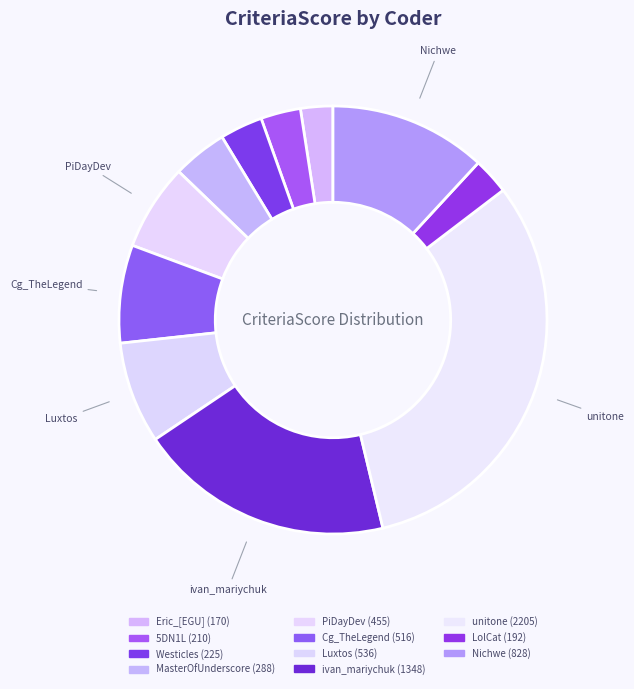

How many slices are in this pie chart?

11